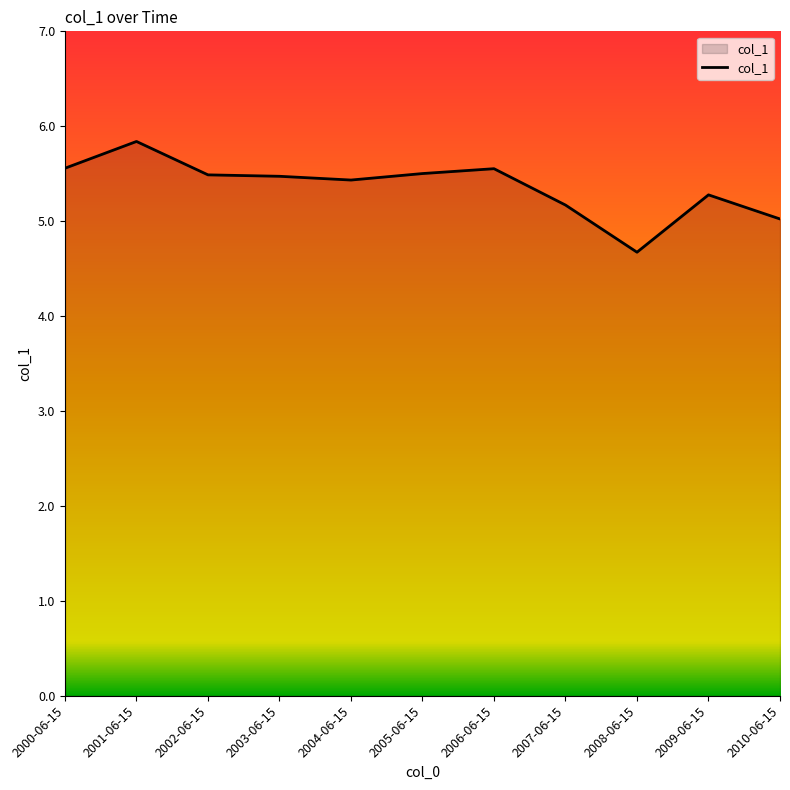

True or false: the data shows 5.2 at 2007-06-15.

True